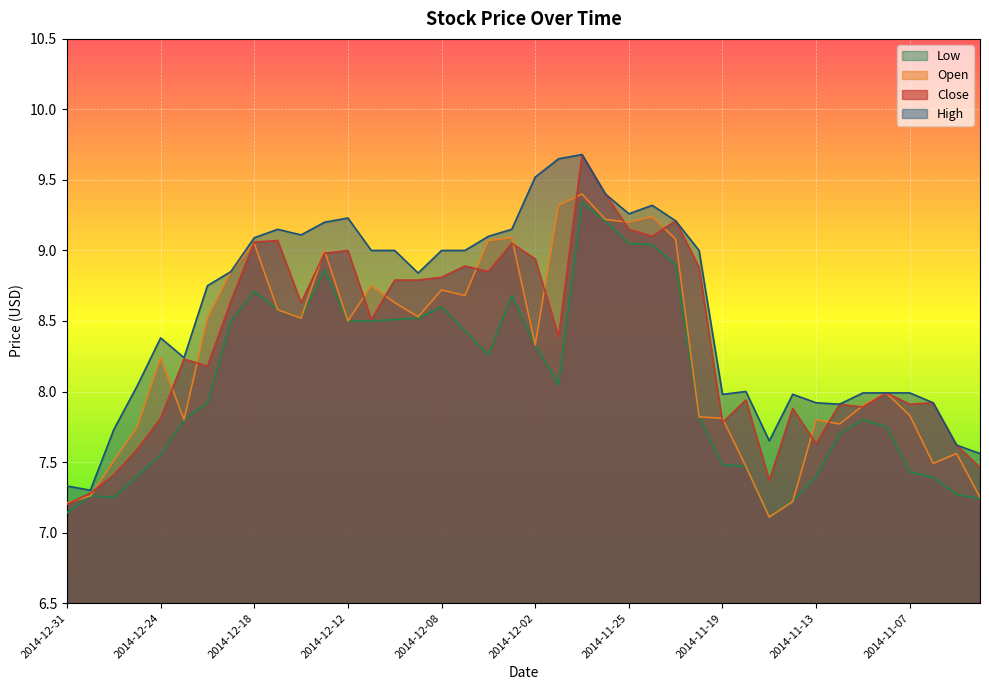

Reading right to left, transcribe all the data shown in this chart.

Close: 2014-11-04=7.5	2014-11-05=7.6	2014-11-06=7.9	2014-11-07=7.9	2014-11-10=8.0	2014-11-11=7.9	2014-11-12=7.9	2014-11-13=7.6	2014-11-14=7.9	2014-11-17=7.4	2014-11-18=7.9	2014-11-19=7.8	2014-11-20=8.9	2014-11-21=9.2	2014-11-24=9.1	2014-11-25=9.2	2014-11-26=9.4	2014-11-28=9.7	2014-12-01=8.4	2014-12-02=8.9	2014-12-03=9.1	2014-12-04=8.8	2014-12-05=8.9	2014-12-08=8.8	2014-12-09=8.8	2014-12-10=8.8	2014-12-11=8.5	2014-12-12=9.0	2014-12-15=9.0	2014-12-16=8.6	2014-12-17=9.1	2014-12-18=9.1	2014-12-19=8.6	2014-12-22=8.2	2014-12-23=8.2	2014-12-24=7.8	2014-12-26=7.6	2014-12-29=7.4	2014-12-30=7.3	2014-12-31=7.2
Open: 2014-11-04=7.2	2014-11-05=7.6	2014-11-06=7.5	2014-11-07=7.8	2014-11-10=8.0	2014-11-11=7.9	2014-11-12=7.8	2014-11-13=7.8	2014-11-14=7.2	2014-11-17=7.1	2014-11-18=7.5	2014-11-19=7.8	2014-11-20=7.8	2014-11-21=9.1	2014-11-24=9.2	2014-11-25=9.2	2014-11-26=9.2	2014-11-28=9.4	2014-12-01=9.3	2014-12-02=8.3	2014-12-03=9.1	2014-12-04=9.1	2014-12-05=8.7	2014-12-08=8.7	2014-12-09=8.5	2014-12-10=8.6	2014-12-11=8.8	2014-12-12=8.5	2014-12-15=9.0	2014-12-16=8.5	2014-12-17=8.6	2014-12-18=9.1	2014-12-19=8.8	2014-12-22=8.5	2014-12-23=7.8	2014-12-24=8.2	2014-12-26=7.8	2014-12-29=7.5	2014-12-30=7.3	2014-12-31=7.2
High: 2014-11-04=7.6	2014-11-05=7.6	2014-11-06=7.9	2014-11-07=8.0	2014-11-10=8.0	2014-11-11=8.0	2014-11-12=7.9	2014-11-13=7.9	2014-11-14=8.0	2014-11-17=7.7	2014-11-18=8.0	2014-11-19=8.0	2014-11-20=9.0	2014-11-21=9.2	2014-11-24=9.3	2014-11-25=9.3	2014-11-26=9.4	2014-11-28=9.7	2014-12-01=9.7	2014-12-02=9.5	2014-12-03=9.2	2014-12-04=9.1	2014-12-05=9.0	2014-12-08=9.0	2014-12-09=8.8	2014-12-10=9.0	2014-12-11=9.0	2014-12-12=9.2	2014-12-15=9.2	2014-12-16=9.1	2014-12-17=9.2	2014-12-18=9.1	2014-12-19=8.8	2014-12-22=8.8	2014-12-23=8.2	2014-12-24=8.4	2014-12-26=8.0	2014-12-29=7.7	2014-12-30=7.3	2014-12-31=7.3
Low: 2014-11-04=7.2	2014-11-05=7.3	2014-11-06=7.4	2014-11-07=7.4	2014-11-10=7.8	2014-11-11=7.8	2014-11-12=7.7	2014-11-13=7.4	2014-11-14=7.2	2014-11-17=7.1	2014-11-18=7.5	2014-11-19=7.5	2014-11-20=7.8	2014-11-21=8.9	2014-11-24=9.0	2014-11-25=9.1	2014-11-26=9.2	2014-11-28=9.3	2014-12-01=8.1	2014-12-02=8.3	2014-12-03=8.7	2014-12-04=8.3	2014-12-05=8.4	2014-12-08=8.6	2014-12-09=8.5	2014-12-10=8.5	2014-12-11=8.5	2014-12-12=8.5	2014-12-15=8.9	2014-12-16=8.5	2014-12-17=8.6	2014-12-18=8.7	2014-12-19=8.5	2014-12-22=7.9	2014-12-23=7.8	2014-12-24=7.5	2014-12-26=7.4	2014-12-29=7.2	2014-12-30=7.3	2014-12-31=7.1